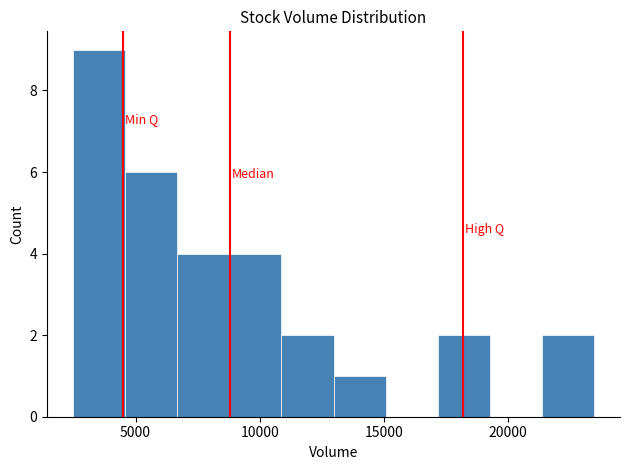

How tall is the bar that spans 11000 to 13000 on the x-axis? Neither the bar edges nor the heights are printed on the chart, so give them approximately, as read against the axes.

2